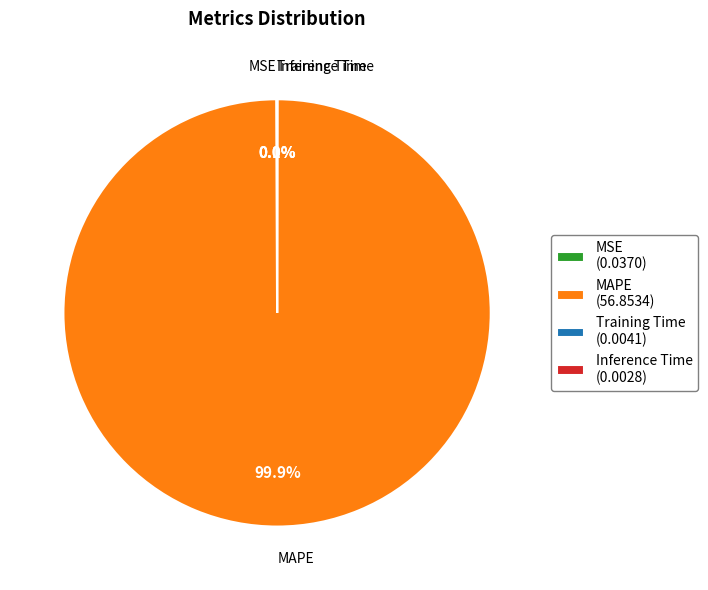

Is there a majority slice in this chart?

Yes